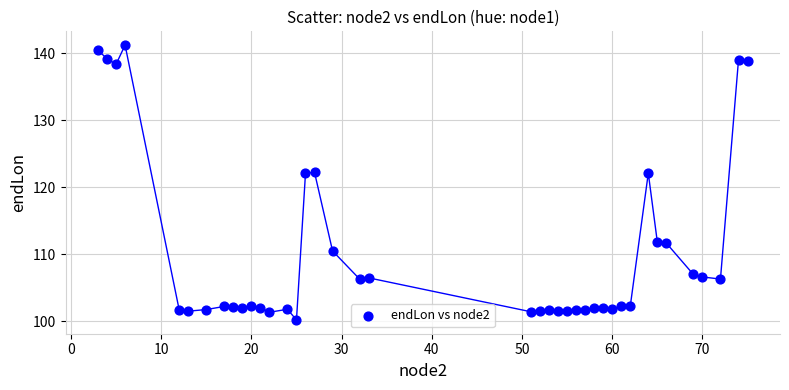

What is the range of X values (max minus min)?

72.0